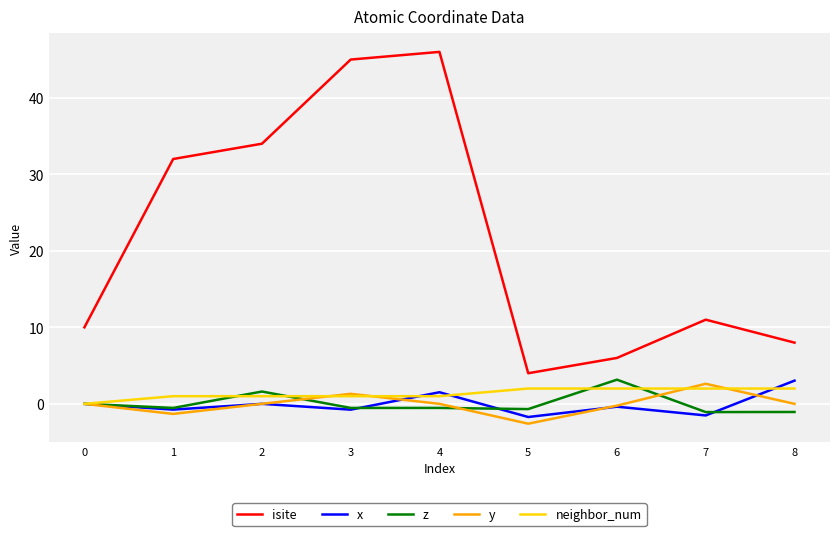

What is the average value of the x series?

-0.1